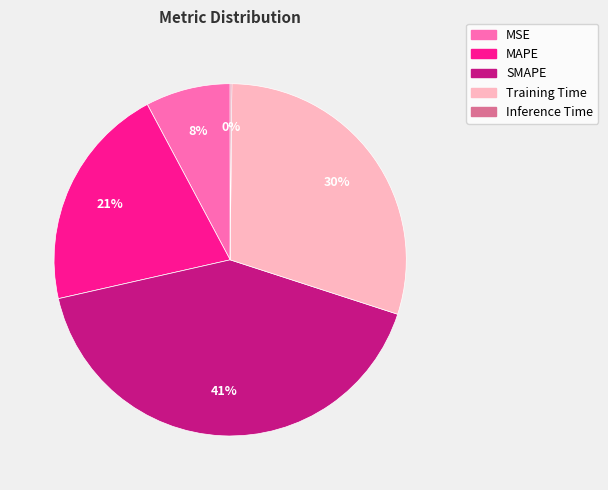

Which has a higher value, MAPE or SMAPE?

SMAPE